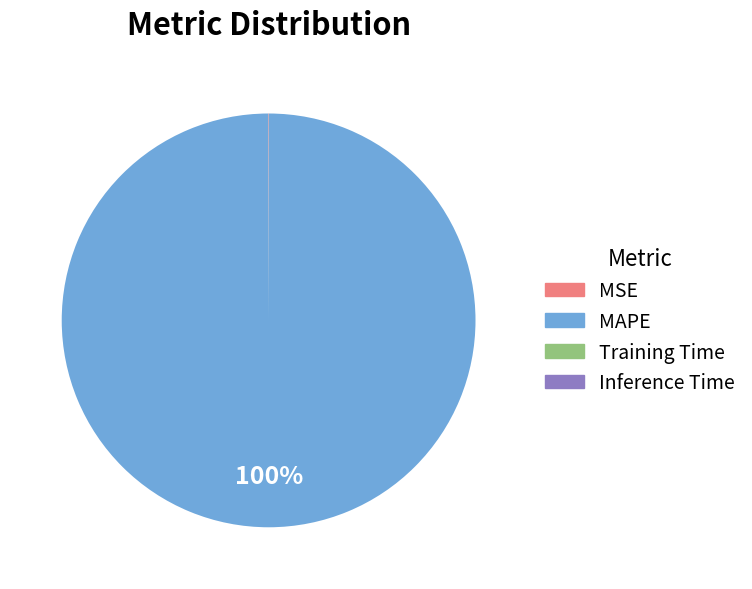

Does any single category account for the majority?

Yes